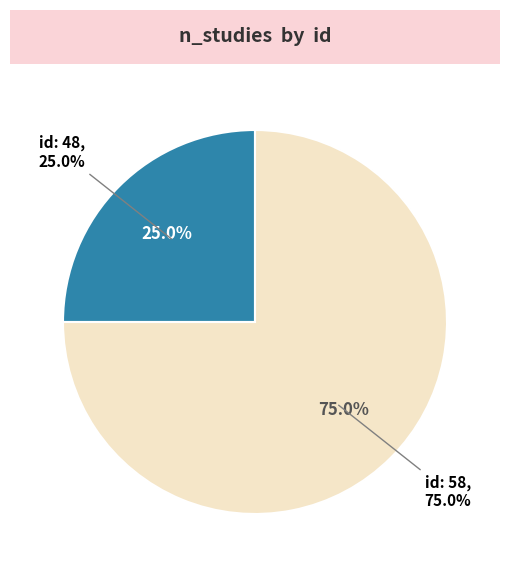

How many segments does this pie chart have?

2